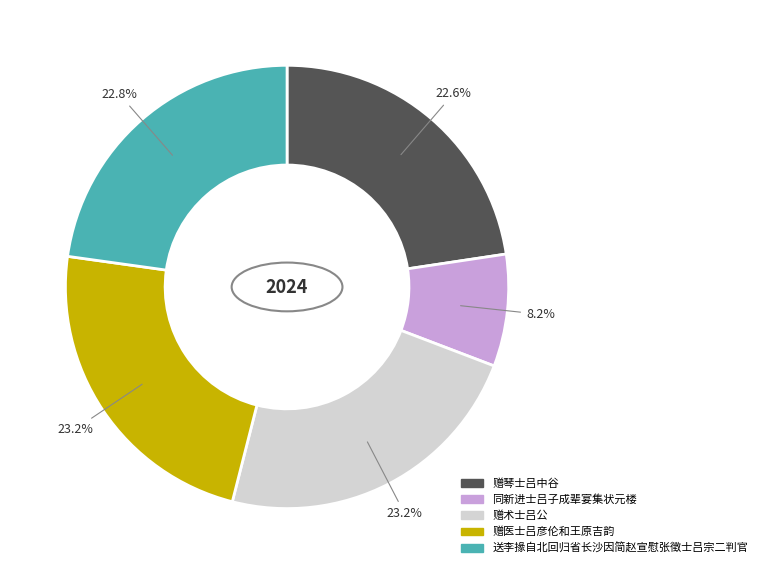

Is it true that 赠琴士吕中谷 is 30% of the pie?

False